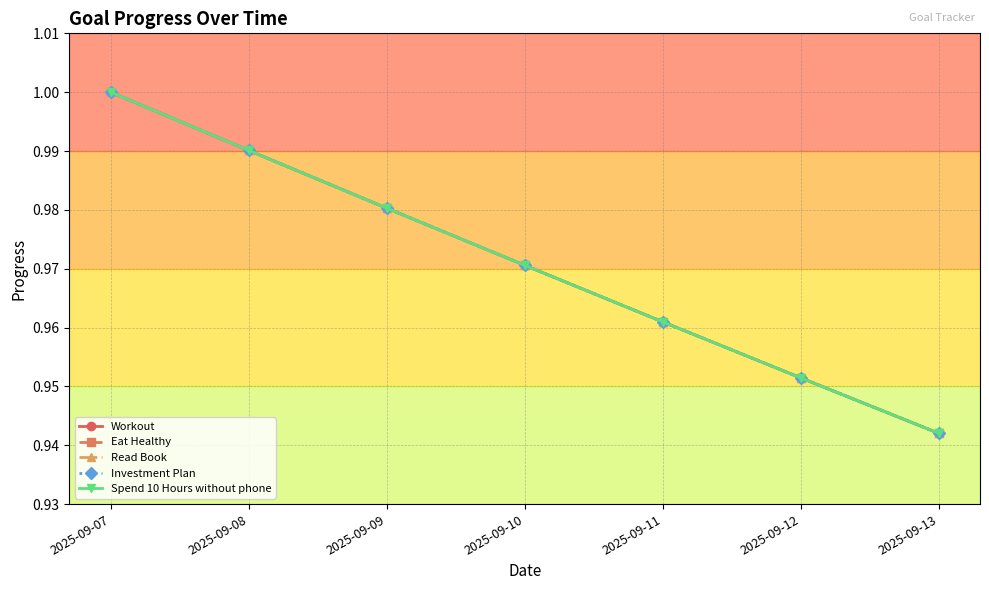

Reading left to right, list all the values displayed in this chart.

Workout: 2025-09-07=1.0	2025-09-08=1.0	2025-09-09=1.0	2025-09-10=1.0	2025-09-11=1.0	2025-09-12=1.0	2025-09-13=0.9
Eat Healthy: 2025-09-07=1.0	2025-09-08=1.0	2025-09-09=1.0	2025-09-10=1.0	2025-09-11=1.0	2025-09-12=1.0	2025-09-13=0.9
Read Book: 2025-09-07=1.0	2025-09-08=1.0	2025-09-09=1.0	2025-09-10=1.0	2025-09-11=1.0	2025-09-12=1.0	2025-09-13=0.9
Investment Plan: 2025-09-07=1.0	2025-09-08=1.0	2025-09-09=1.0	2025-09-10=1.0	2025-09-11=1.0	2025-09-12=1.0	2025-09-13=0.9
Spend 10 Hours without phone: 2025-09-07=1.0	2025-09-08=1.0	2025-09-09=1.0	2025-09-10=1.0	2025-09-11=1.0	2025-09-12=1.0	2025-09-13=0.9